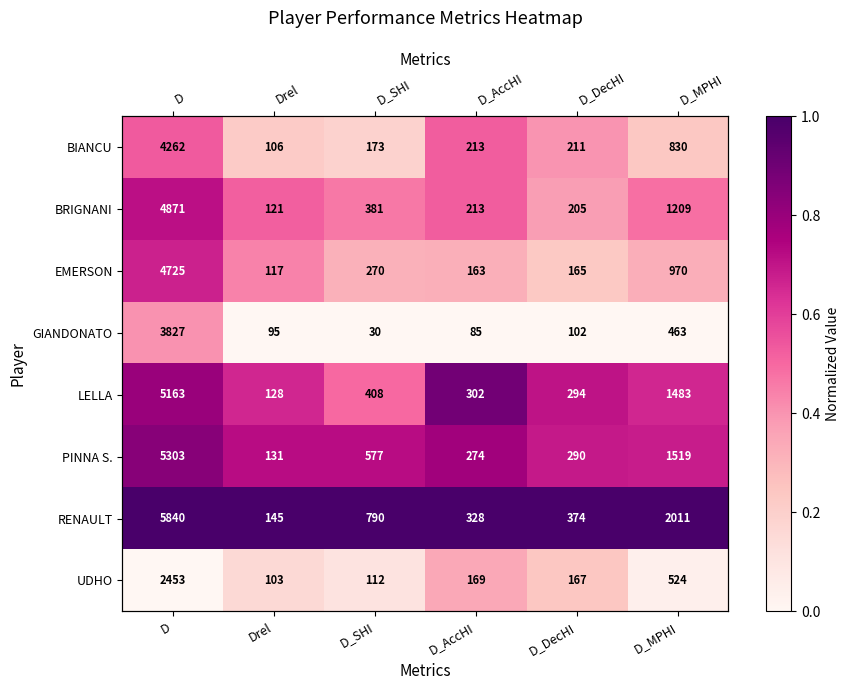

Where is PINNA S. nearest to the value 0?

D_MPHI